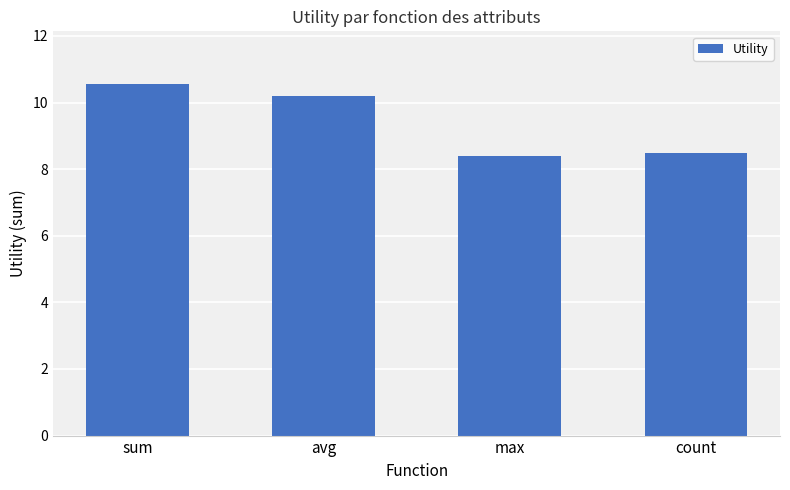

What is the difference between the values at max and sum?

2.1